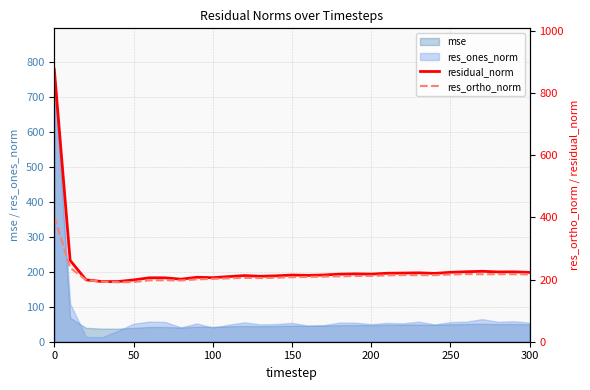

True or false: mse has a value of 42.5 at 100.

True